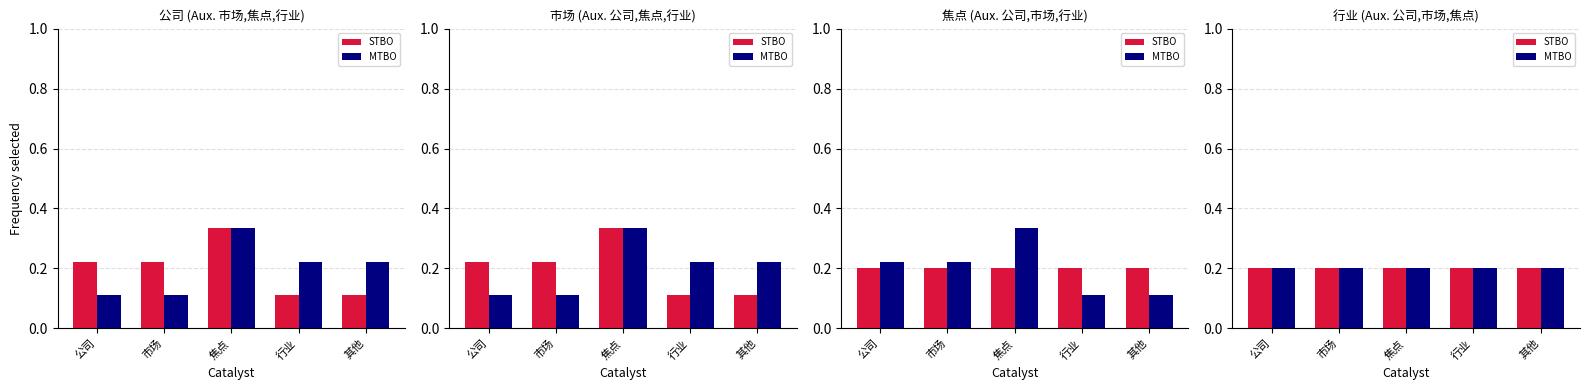

At which label is STBO closest to 0?

公司